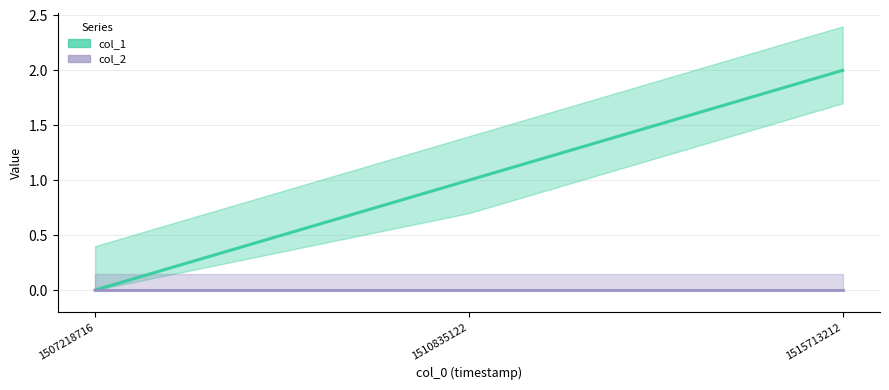

List the labels in order of value, smallest first.

1507218716, 1510835122, 1515713212